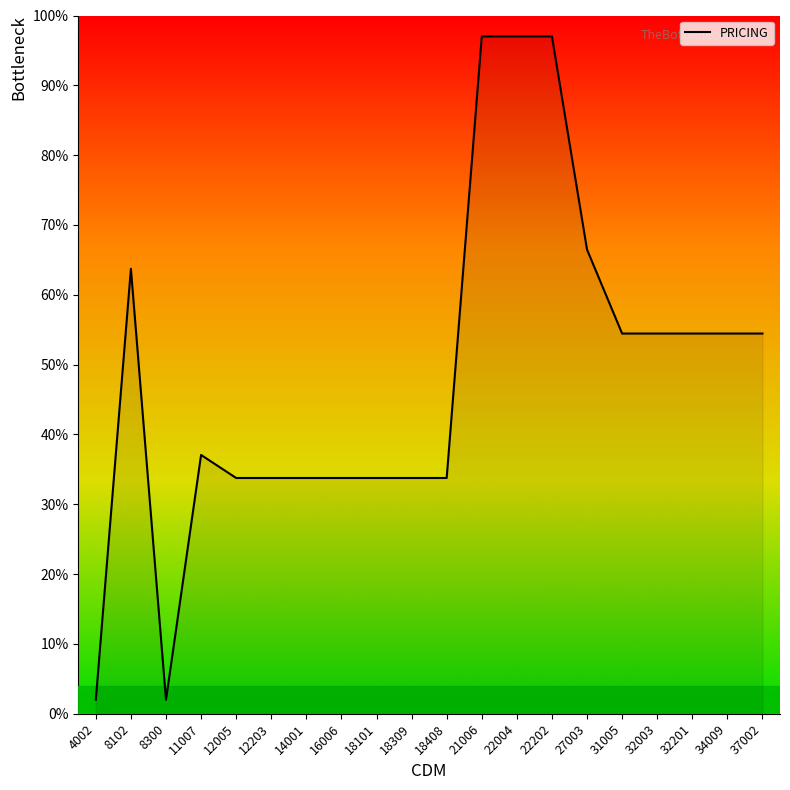

How many series are shown in this chart?

1